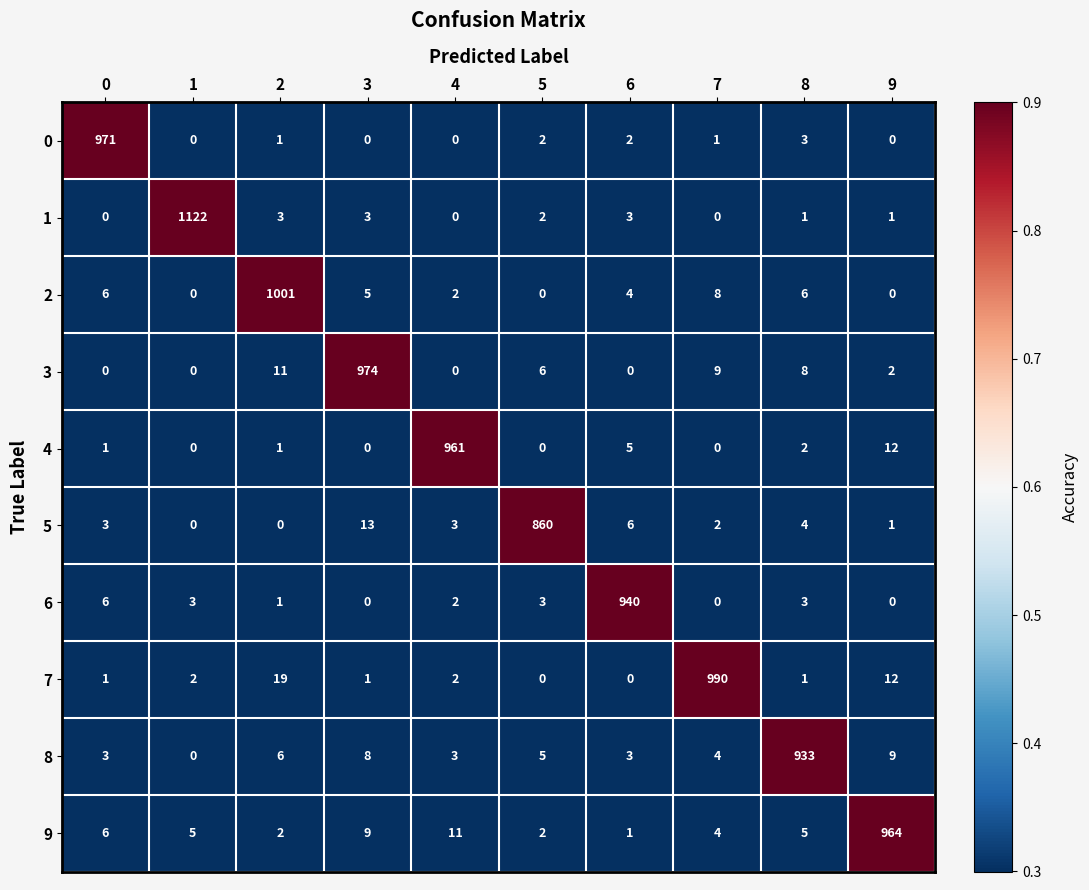

What is the spread (max minus min) of values at 8?

932